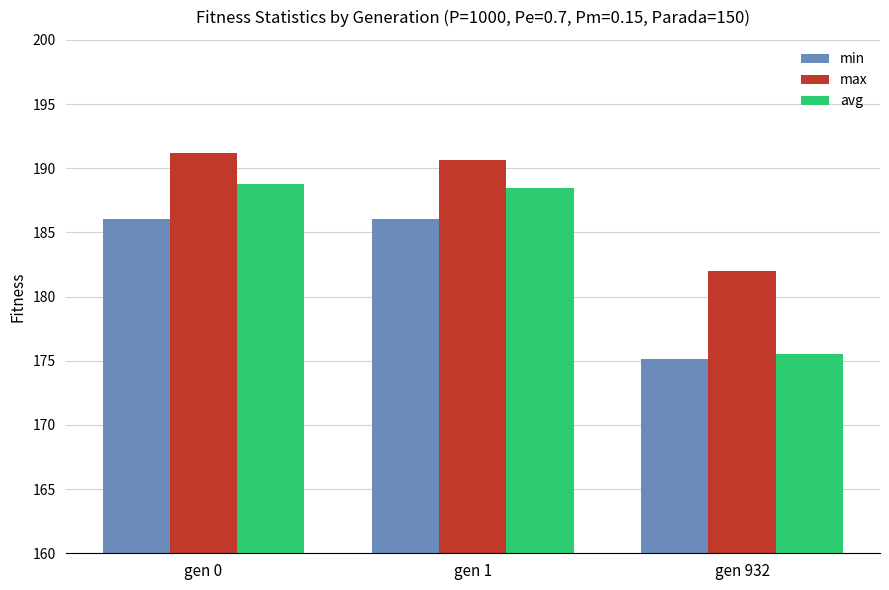

Which series has the largest total across all categories?

max